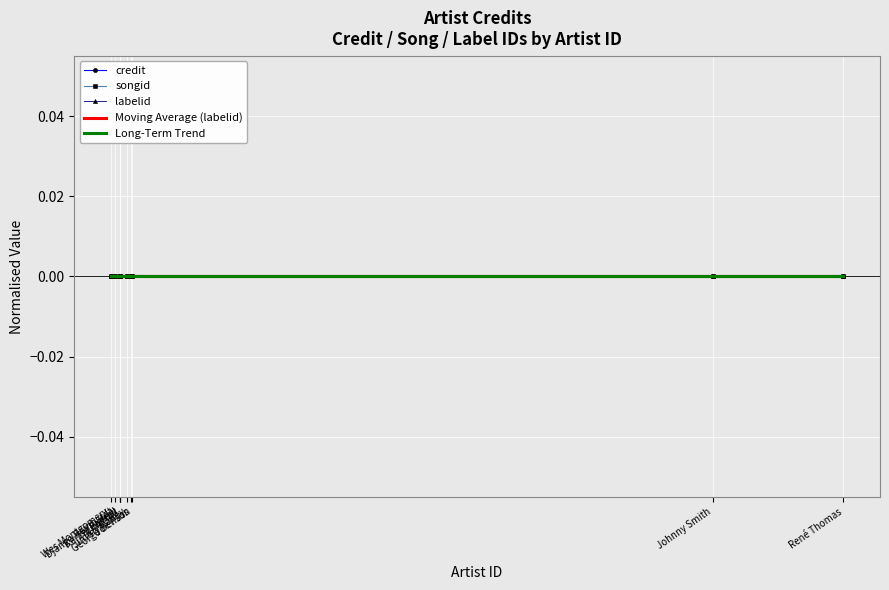

Which series has the largest range (max minus min)?

credit